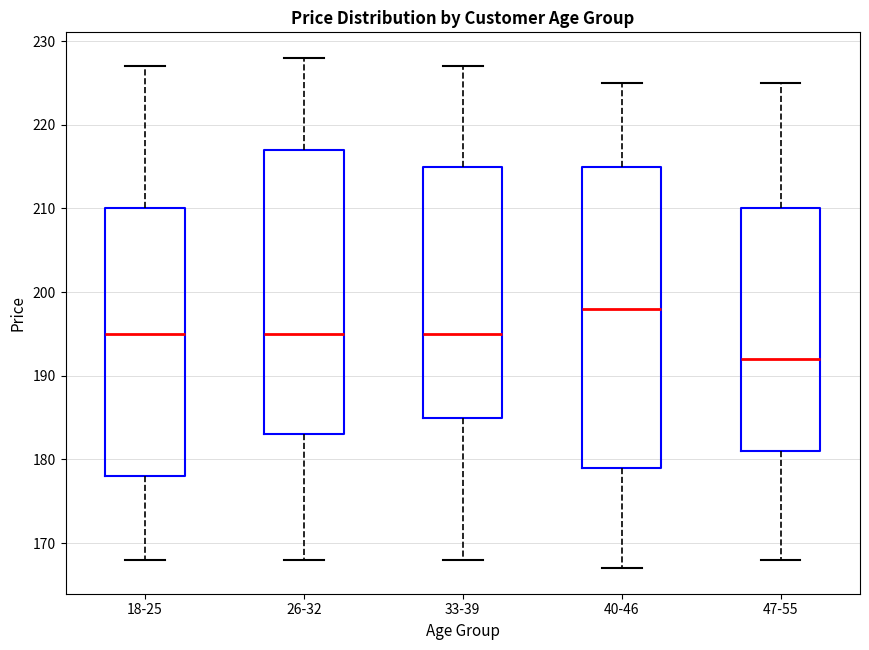

Which box has the lowest median line?

47-55